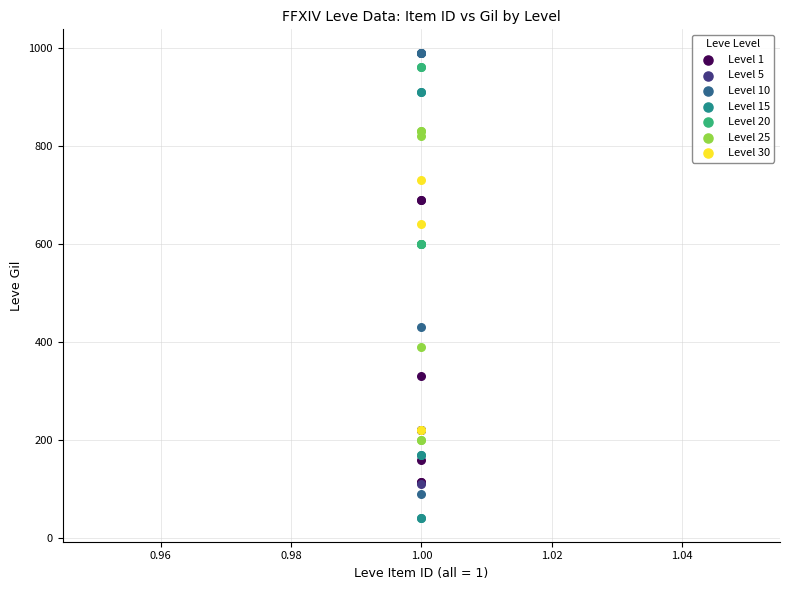

Which series contains the lowest Y value?

Level 15